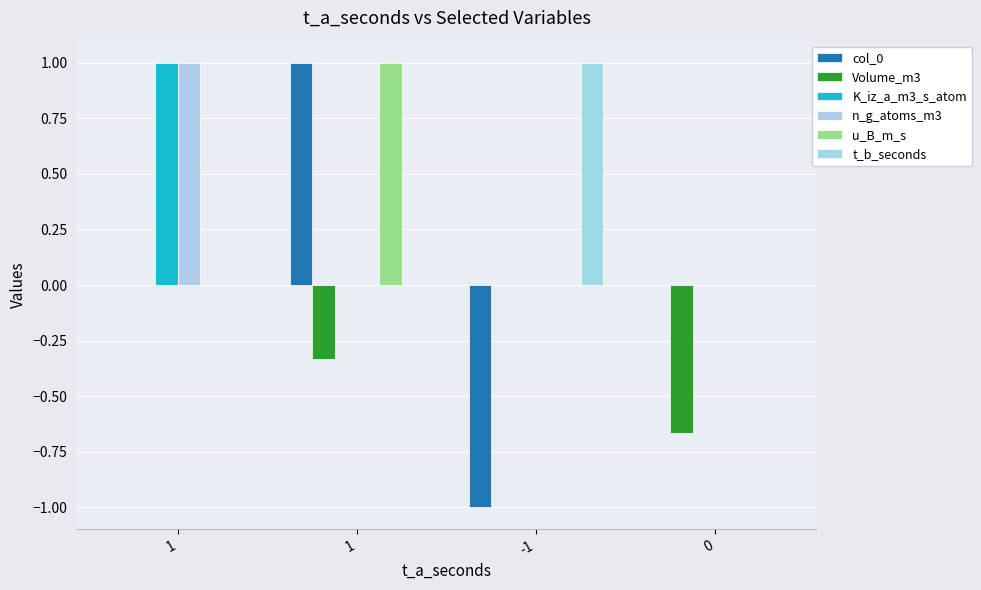

Does the chart contain stacked bars?

No